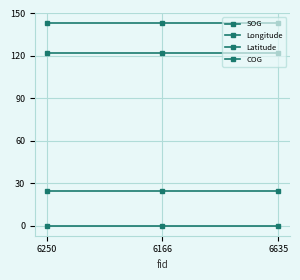

Rank the series by their maximum value, from highest to lowest.

COG, Longitude, Latitude, SOG